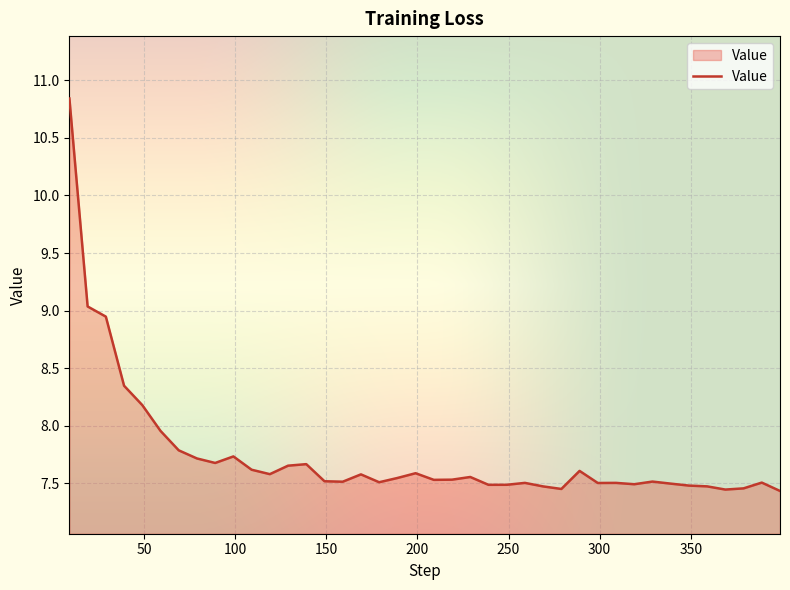

What is the maximum value shown in the chart?

10.8